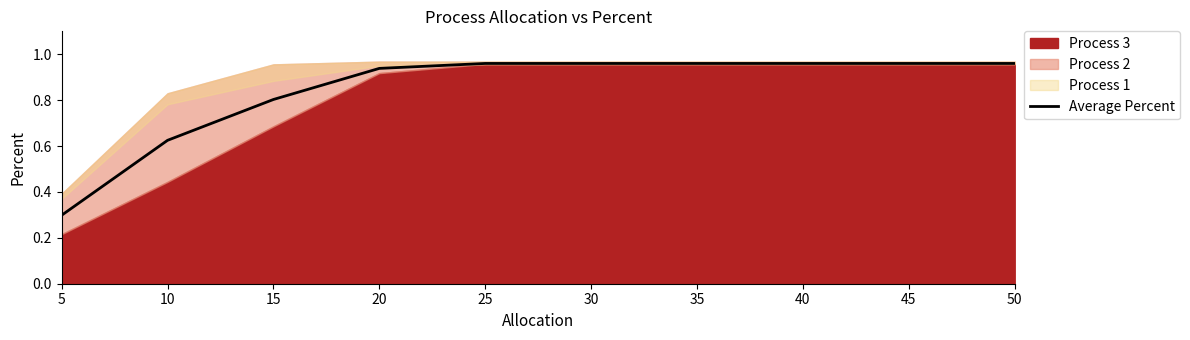

At which category does the chart reach its minimum across all series?

5